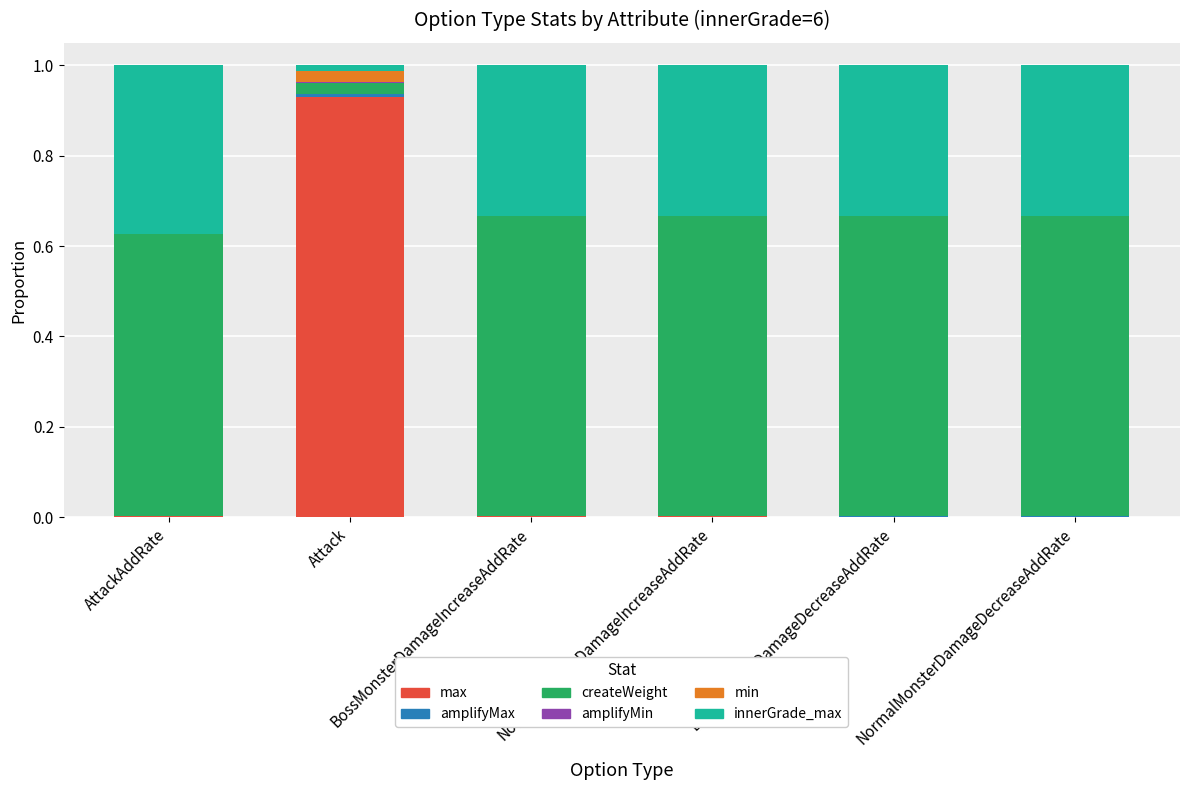

At which category is the sum across all series the highest?

AttackAddRate